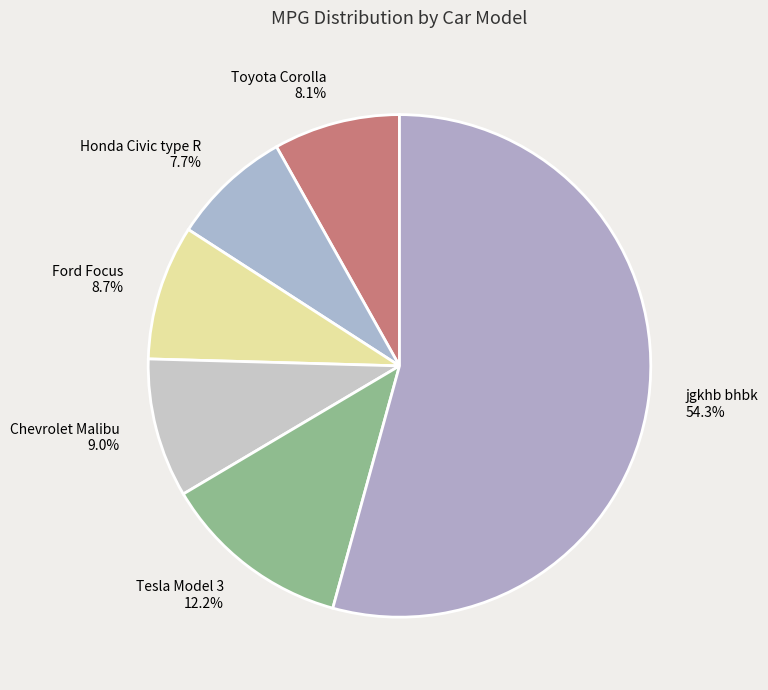

Does jgkhb bhbk account for over 50% of the chart?

Yes